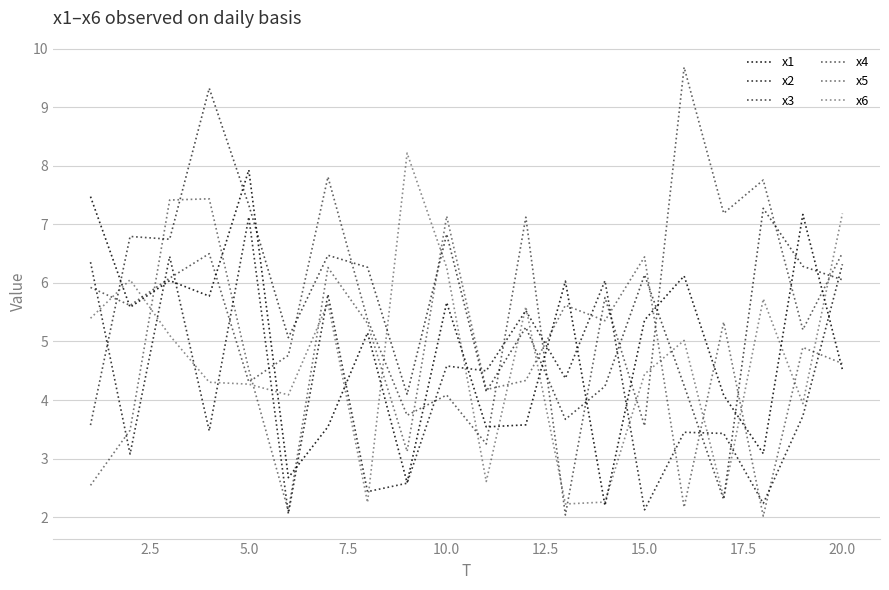

Reading left to right, extract all data points from this chart.

x1: 7.5	5.6	6.0	5.8	7.9	2.7	3.5	5.1	2.6	5.7	3.5	3.6	6.0	2.2	5.4	6.1	4.1	3.1	7.2	4.5
x2: 6.4	3.1	6.5	3.5	7.1	2.1	5.8	2.4	2.6	4.6	4.5	5.5	4.4	6.0	2.1	3.4	3.4	2.2	3.7	6.3
x3: 3.6	6.8	6.7	9.3	7.3	5.1	6.5	6.3	4.1	6.8	4.1	5.2	3.7	4.2	6.1	4.2	2.3	7.3	6.3	6.1
x4: 5.9	5.6	6.1	6.5	4.3	4.8	7.8	5.4	3.7	4.1	3.3	7.1	2.0	5.7	3.6	9.7	7.2	7.8	5.2	6.5
x5: 2.5	3.5	7.4	7.4	4.5	2.1	6.3	5.3	3.1	7.1	4.2	4.3	5.6	5.4	6.4	2.2	5.3	2.0	4.9	4.6
x6: 5.4	6.1	5.1	4.3	4.3	4.1	5.7	2.3	8.2	6.3	2.6	5.6	2.2	2.3	4.4	5.0	2.3	5.7	3.9	7.2